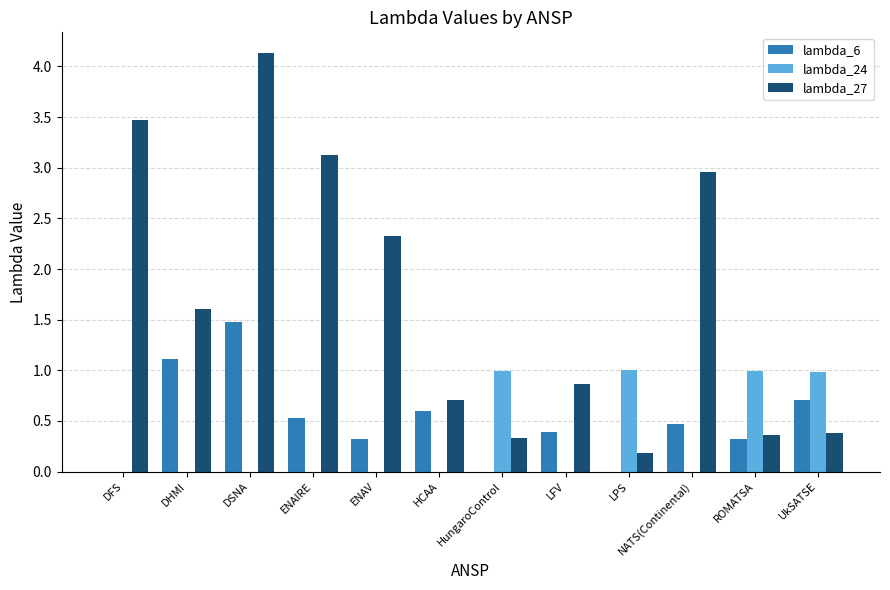

What is the maximum value for lambda_27?

4.1